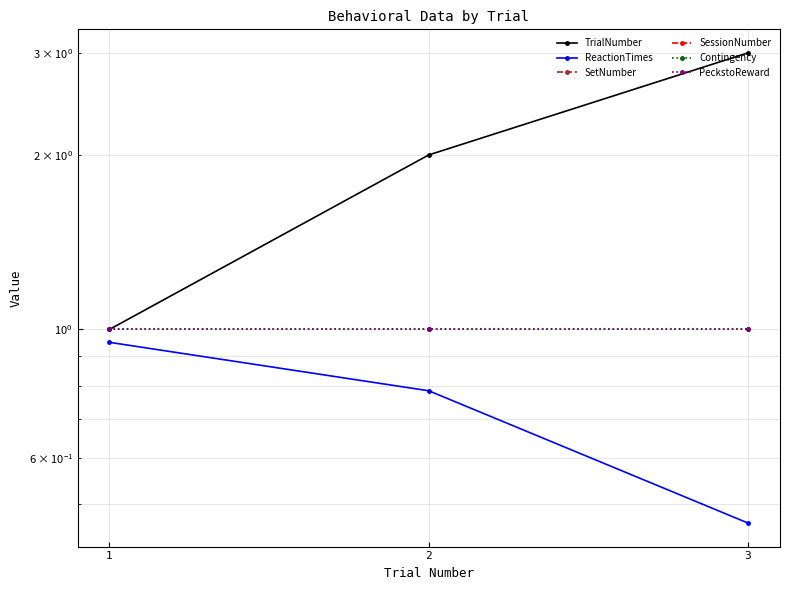

Is it true that ReactionTimes equals 0.7 at 3?

False